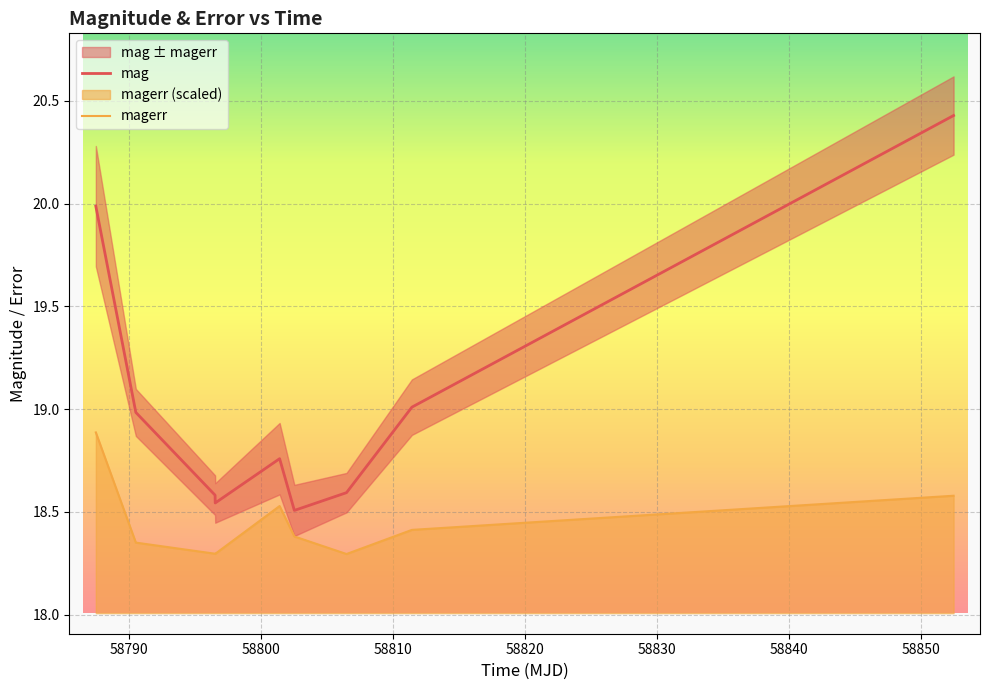

True or false: mag and magerr intersect in this chart.

False